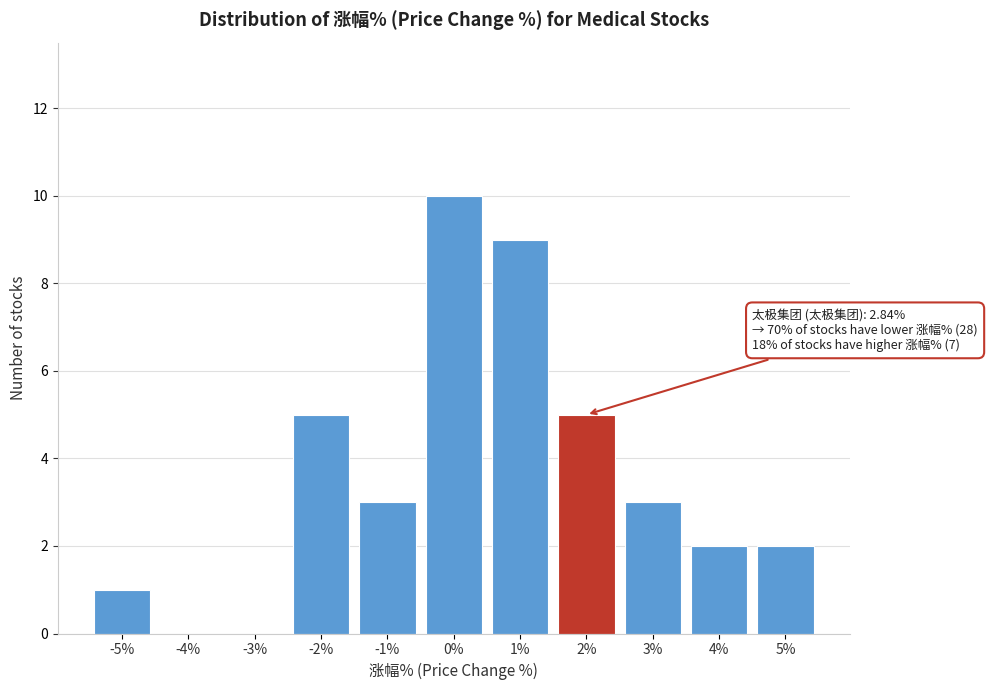

Reading left to right, transcribe all the data shown in this chart.

-5%=1	-4%=0	-3%=0	-2%=5	-1%=3	0%=10	1%=9	2%=5	3%=3	4%=2	5%=2